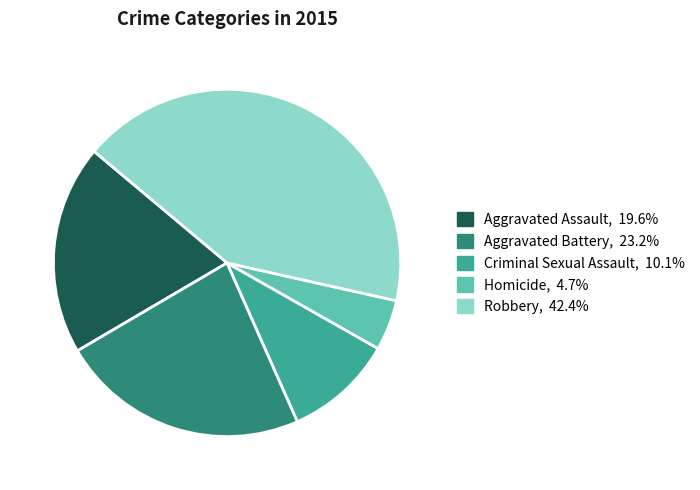

Between Criminal Sexual Assault and Aggravated Assault, which is larger?

Aggravated Assault